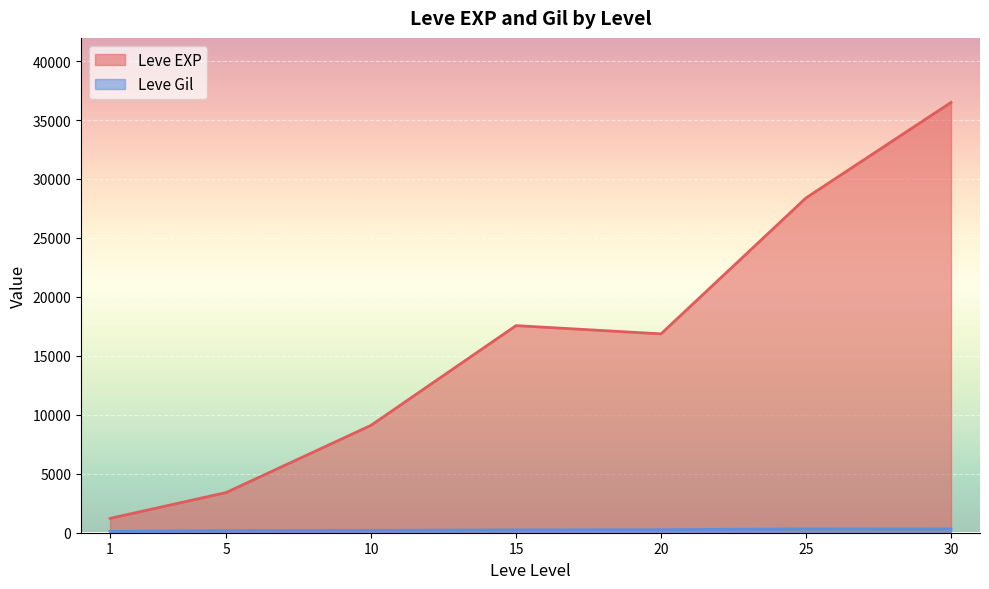

What is the sum of all Leve Gil values?

9228